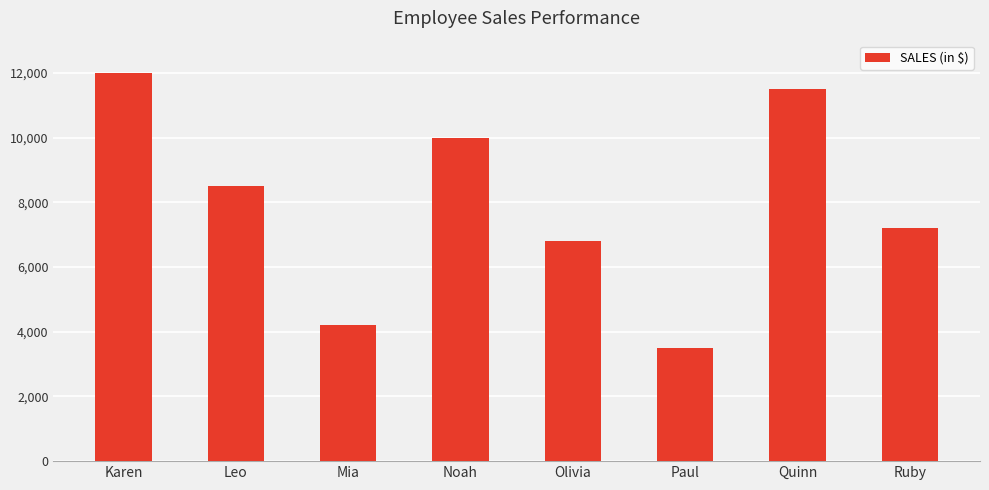

The value at Quinn is 6336. True or false?

False